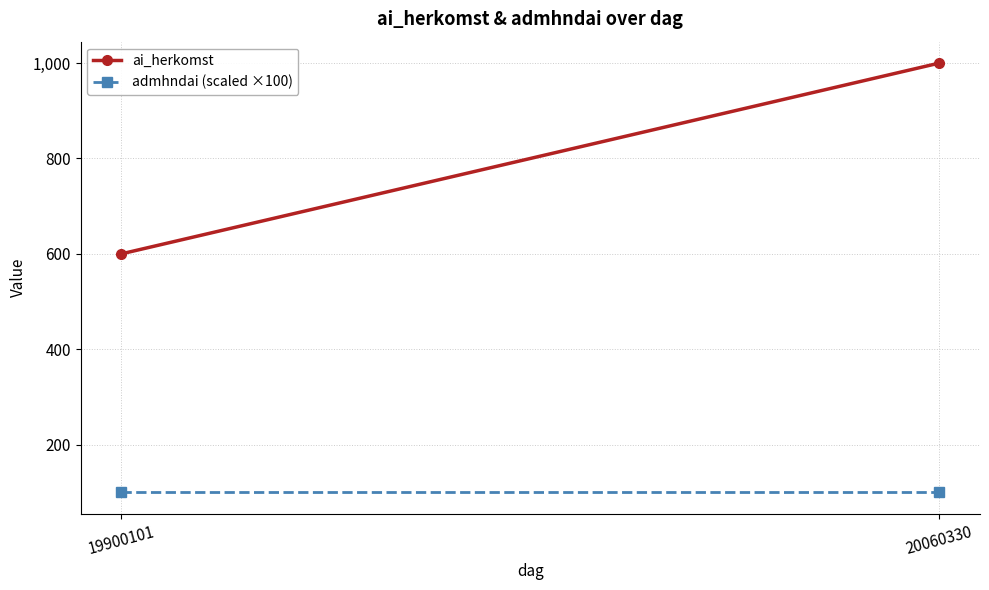

List the series in order of their overall mean, lowest first.

admhndai (scaled ×100), ai_herkomst